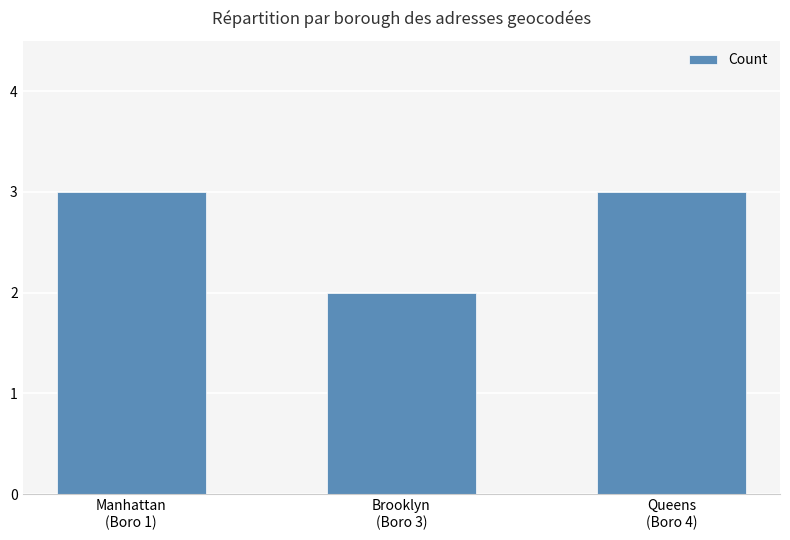

What is the value of the 2nd bar from the left?

2